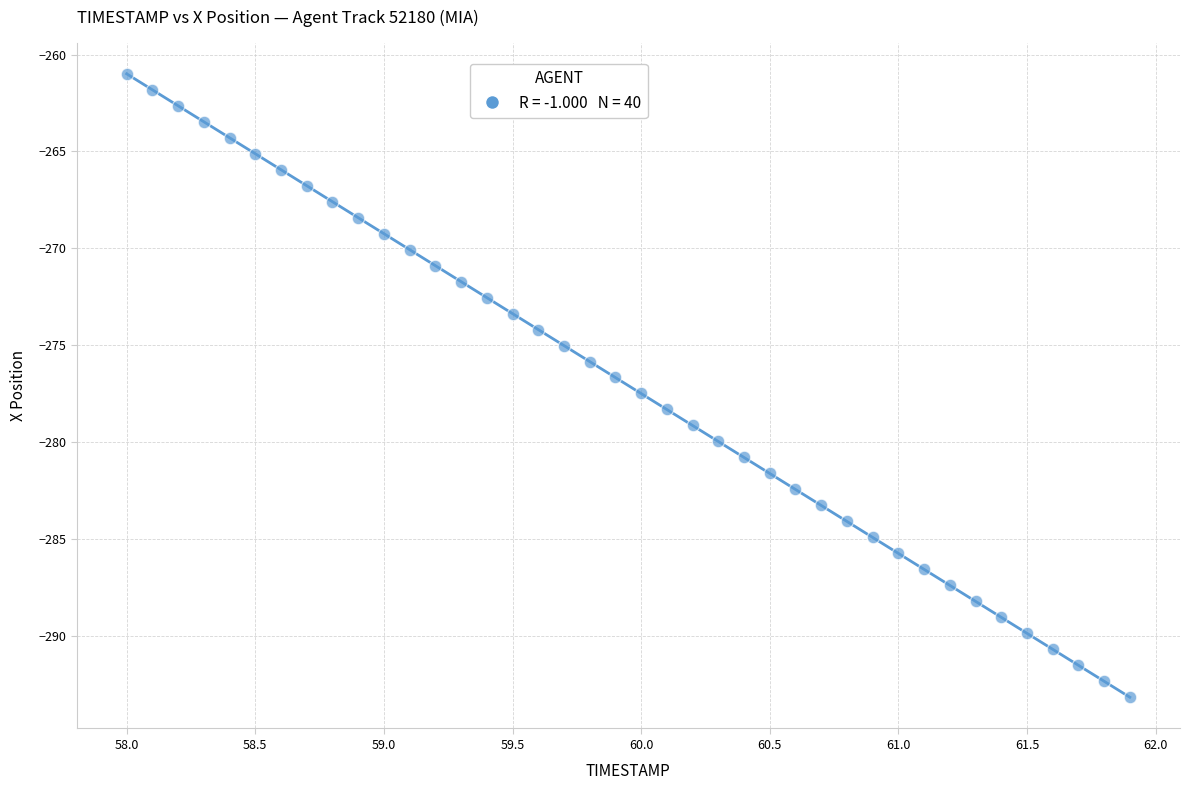

What is the range of Y values (max minus min)?

32.2